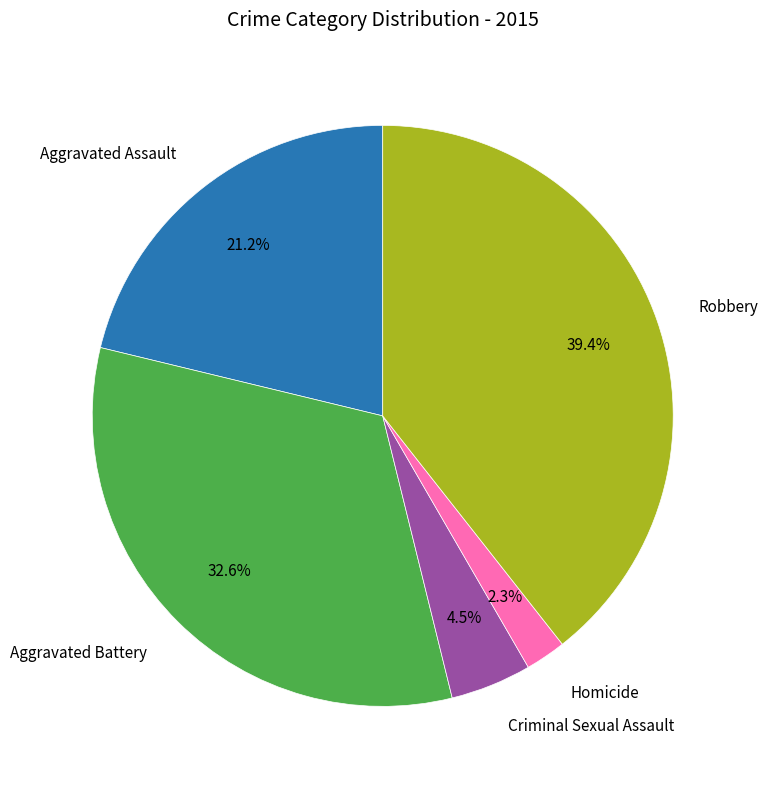

Does any single category account for the majority?

No